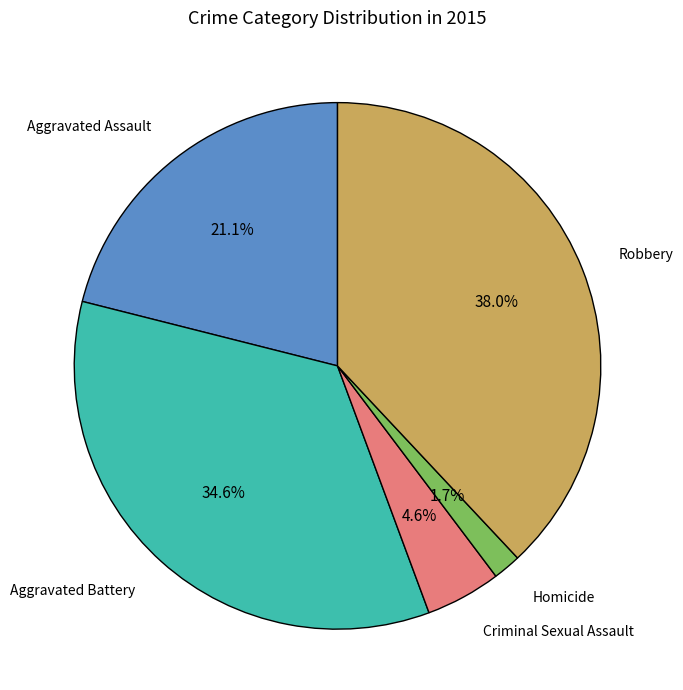

To the nearest percent, what is the average slice percentage?

20%